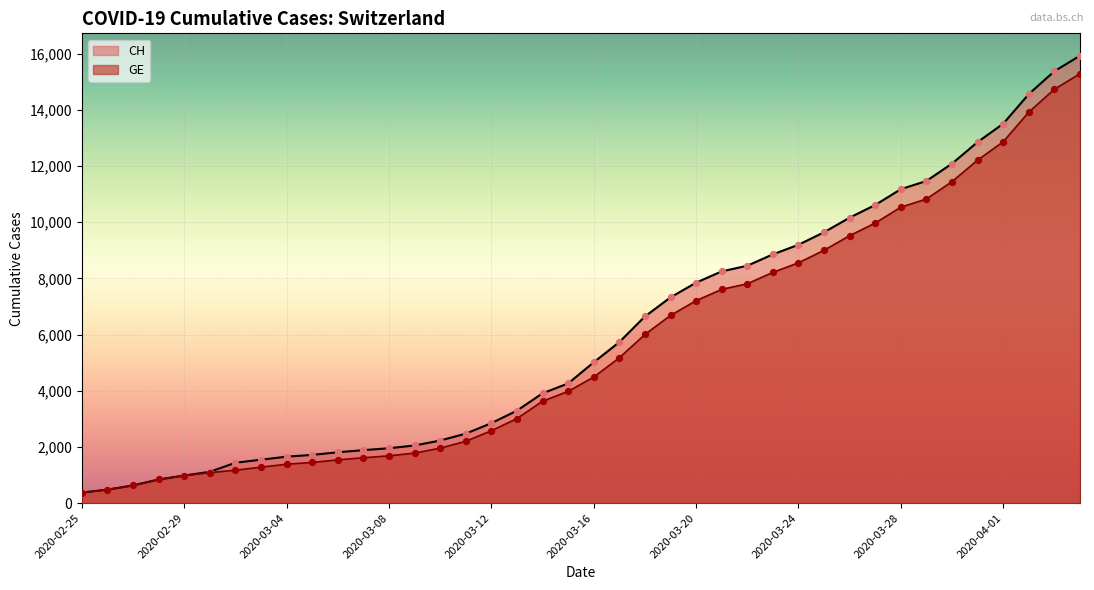

At which category is the sum across all series the highest?

2020-04-04